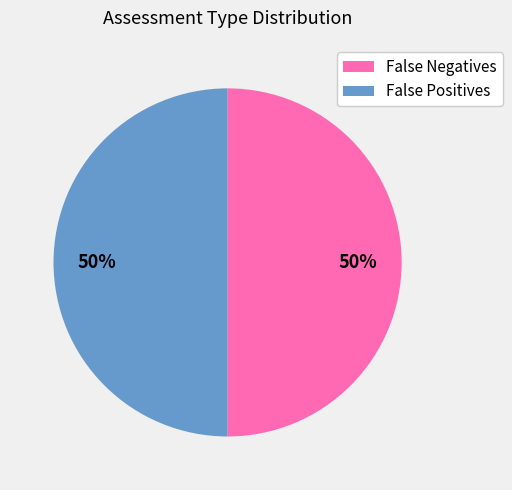

To the nearest percent, what is the difference between the largest and smallest slice percentages?

0%